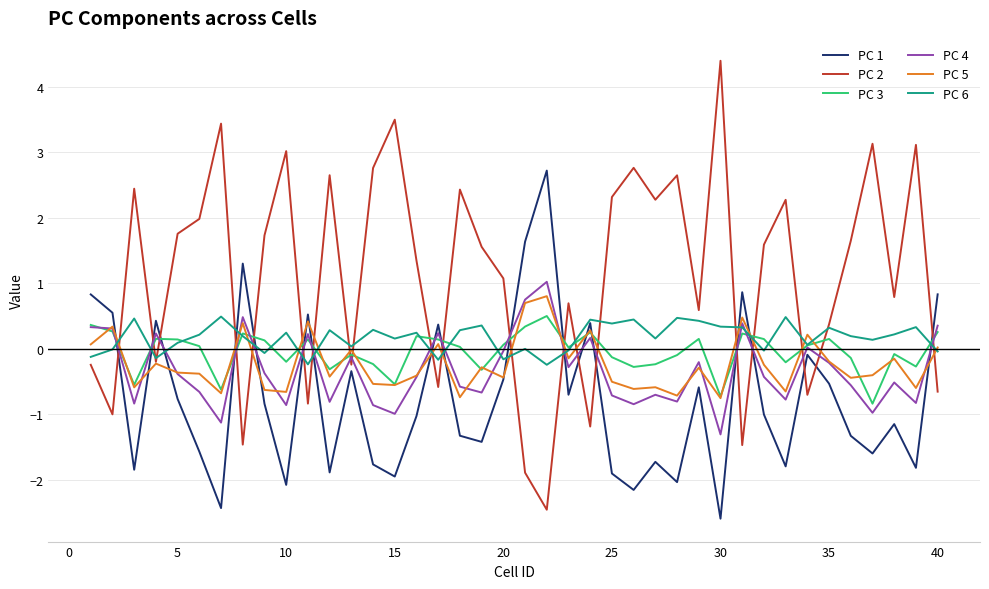

How many distinct data groups are displayed?

6